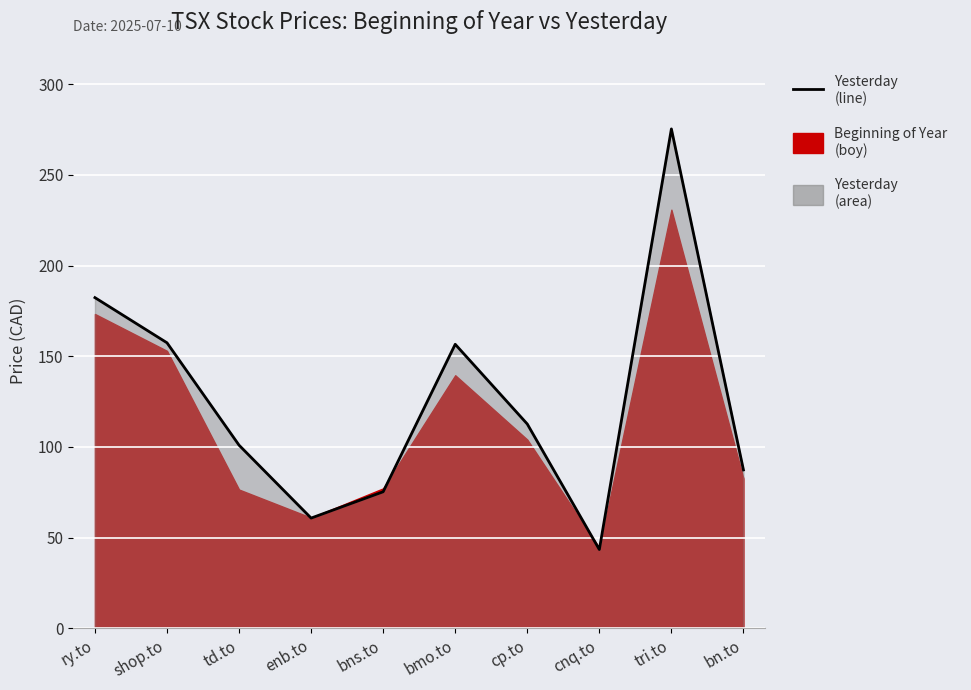

What is the sum of the values at td.to and bn.to?

188.3